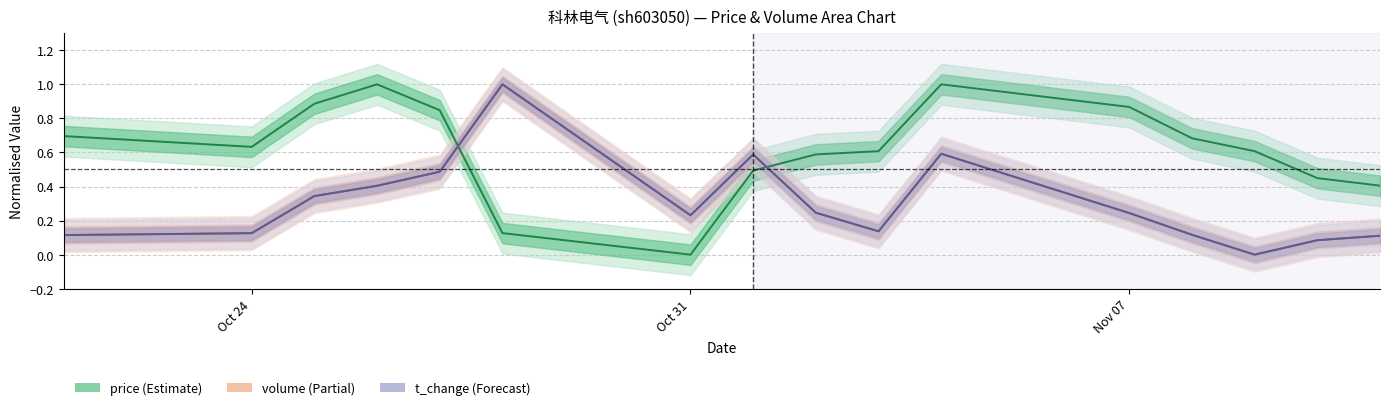

Rank the series at Oct 24 from lowest to highest value.

t_change (centre), volume (centre), price (centre)